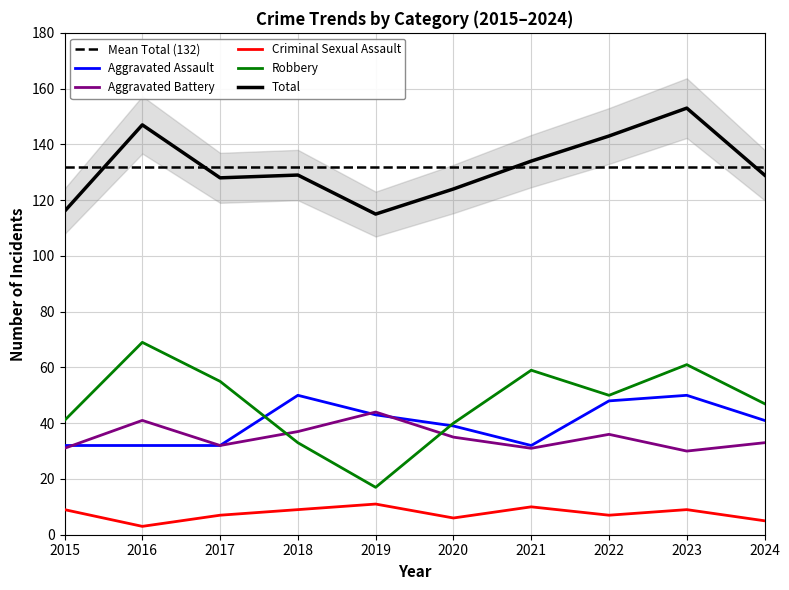

Reading left to right, extract all data points from this chart.

Aggravated Assault: 32	32	32	50	43	39	32	48	50	41
Aggravated Battery: 31	41	32	37	44	35	31	36	30	33
Criminal Sexual Assault: 9	3	7	9	11	6	10	7	9	5
Robbery: 41	69	55	33	17	40	59	50	61	47
Total: 116	147	128	129	115	124	134	143	153	129